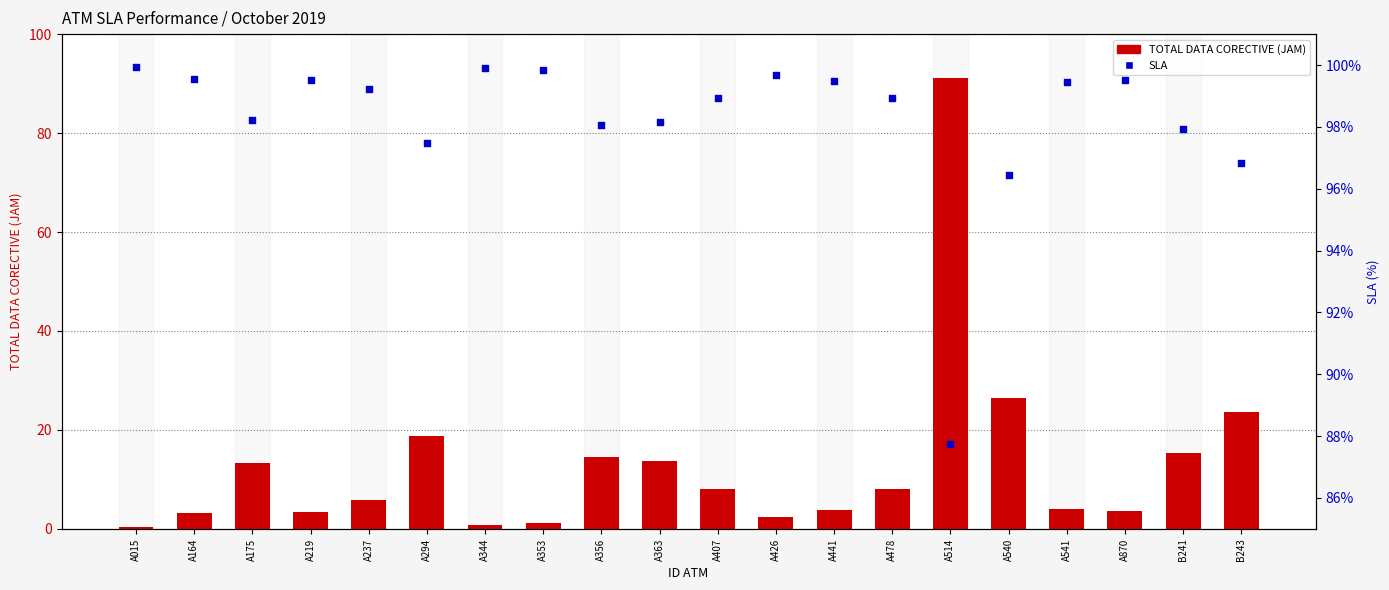

Which series has the largest total across all categories?

SLA